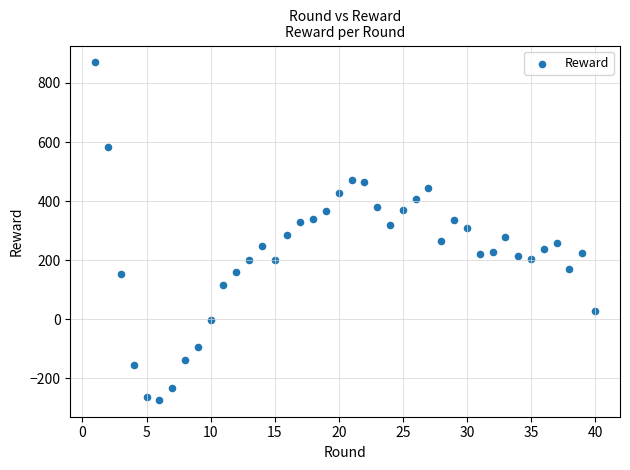

What is the range of X values (max minus min)?

39.0